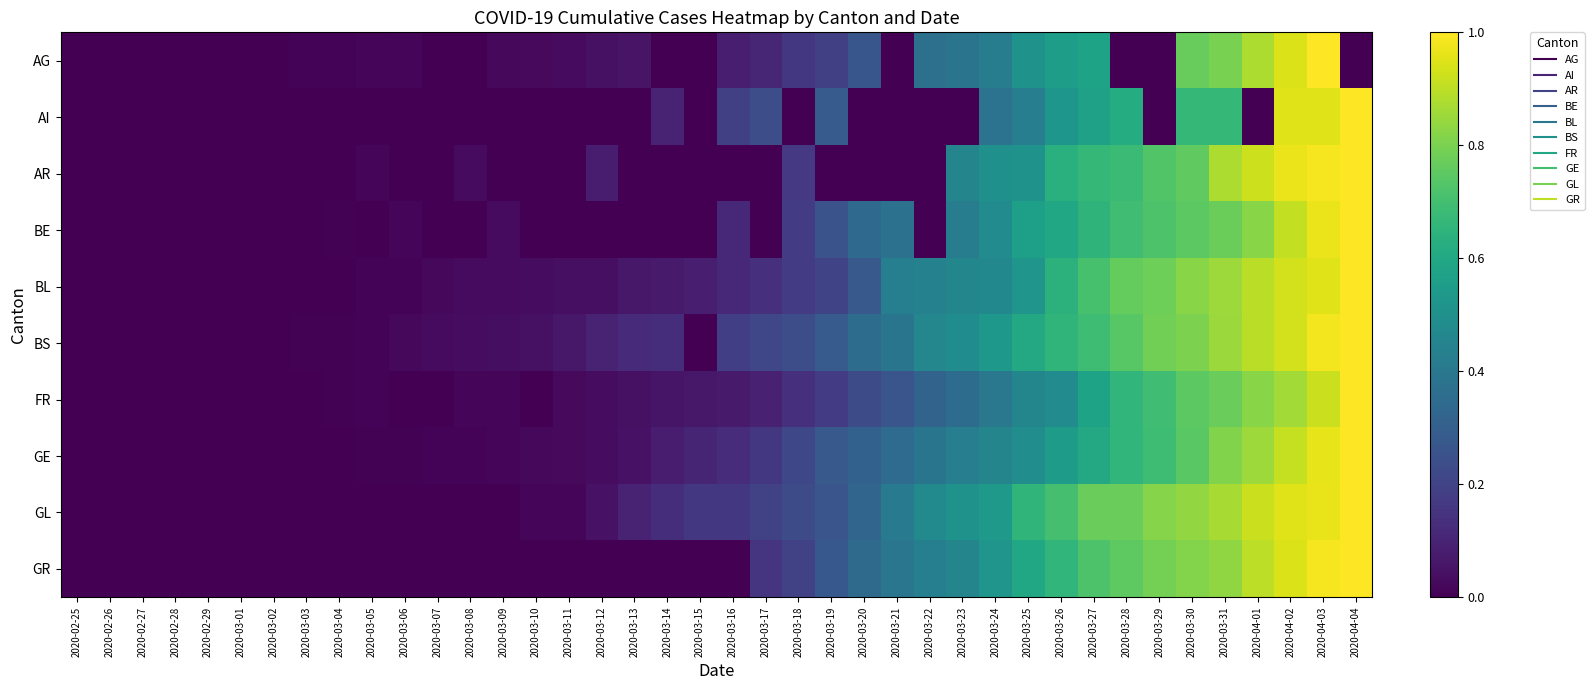

At which category is the sum across all series the highest?

2020-04-03